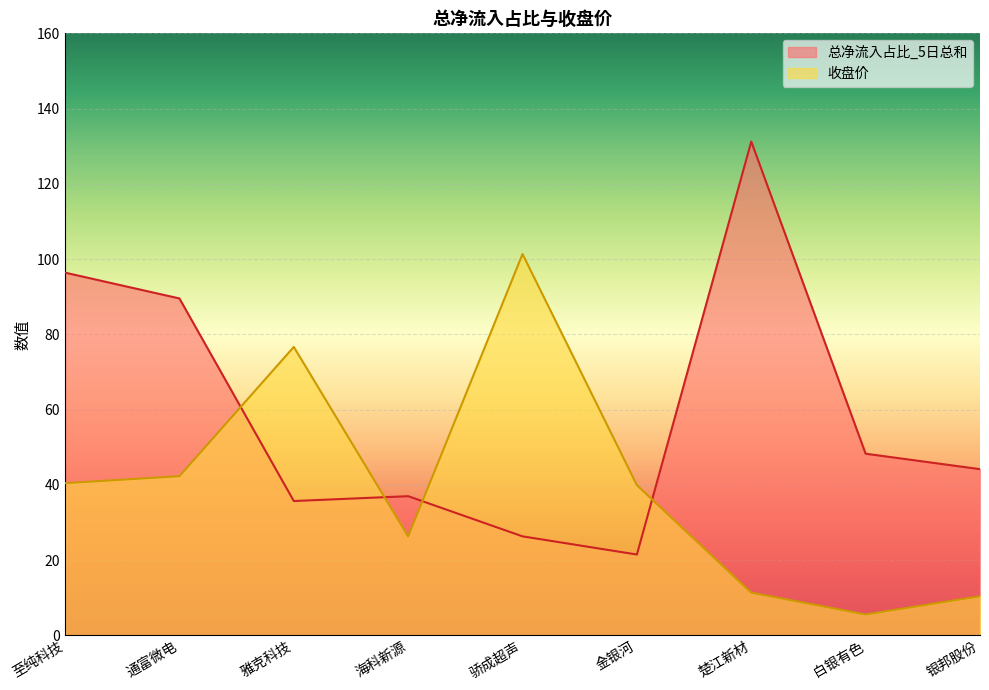

What is the label of the 2nd point from the right?

白银有色